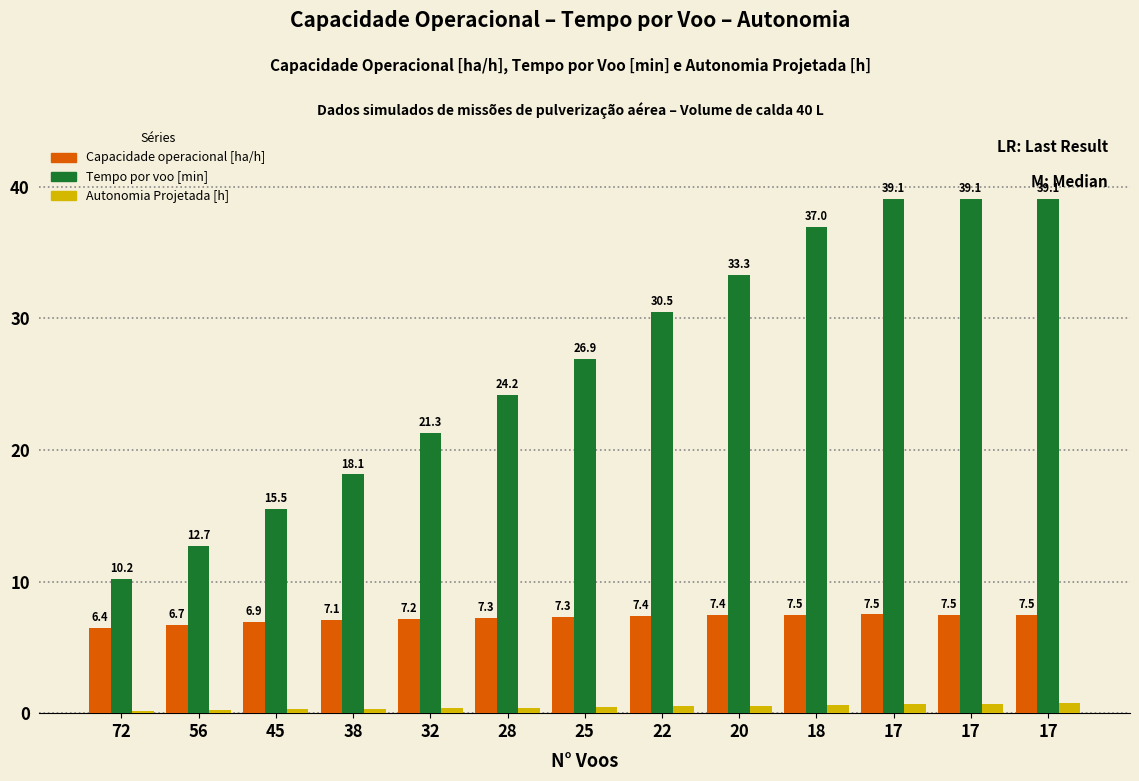

Are the bars grouped side by side (vs. stacked)?

Yes